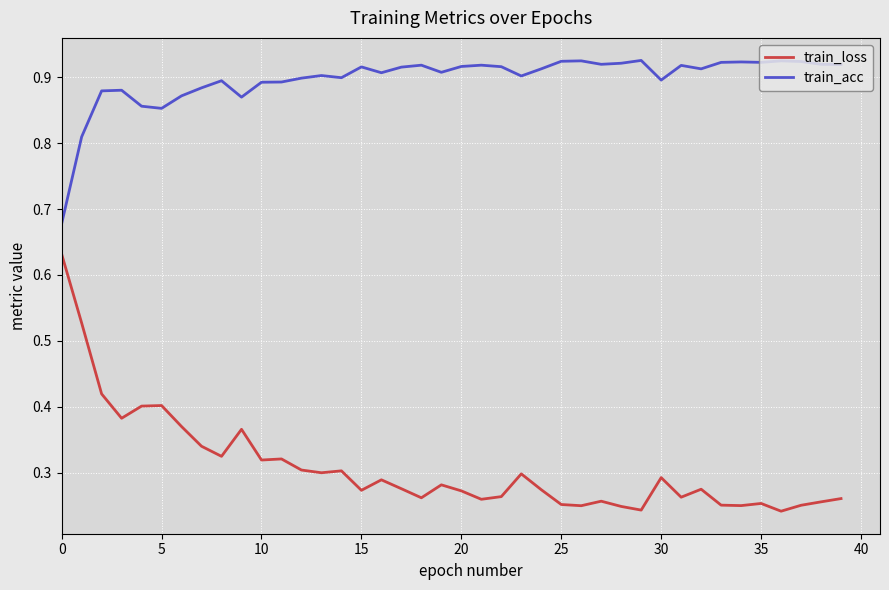

True or false: train_loss and train_acc cross at least once.

False